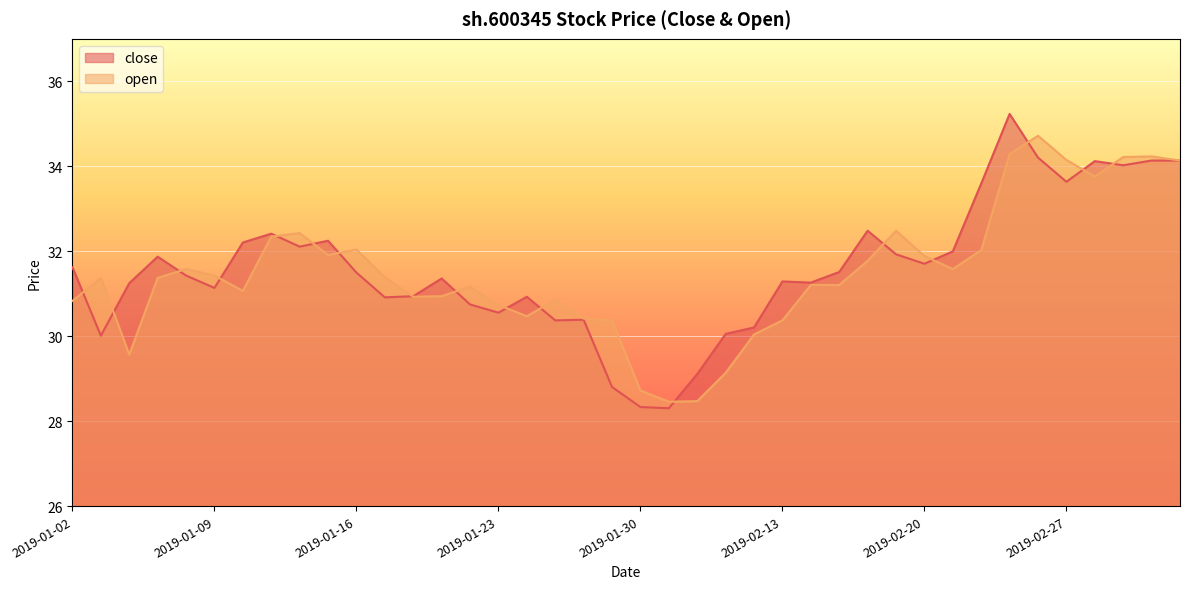

The value of close at 2019-03-04 is 34.1. True or false?

True